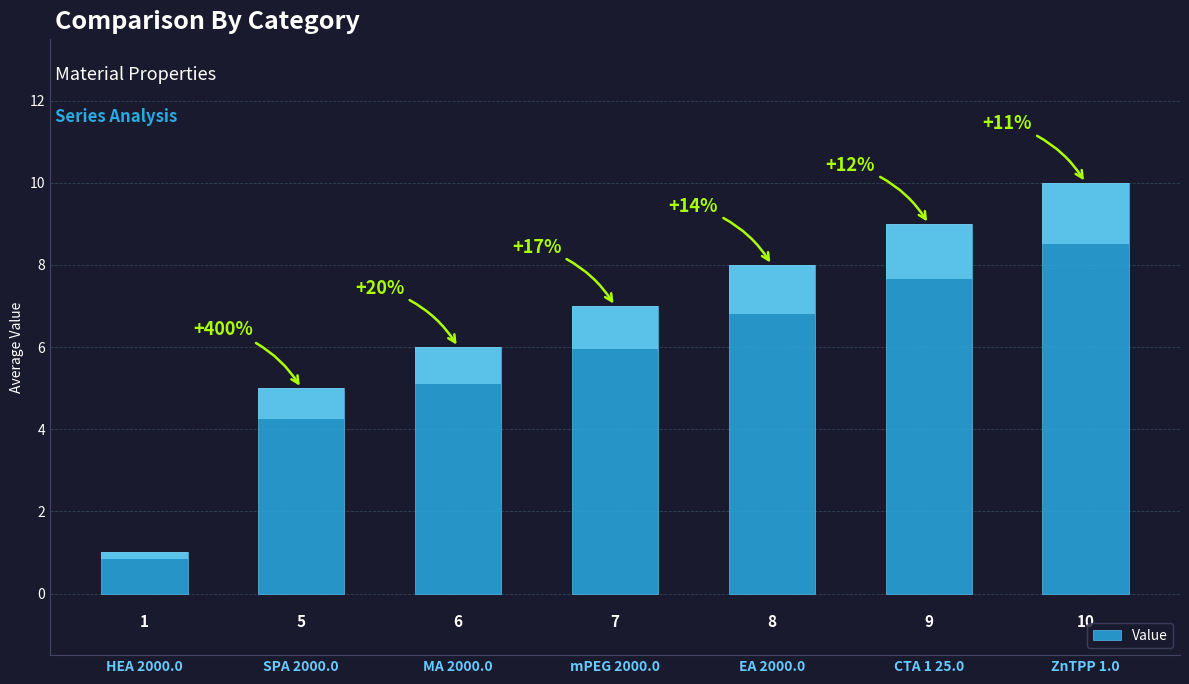

Reading left to right, transcribe all the data shown in this chart.

HEA 2000.0=1	SPA 2000.0=5	MA 2000.0=6	mPEG 2000.0=7	EA 2000.0=8	CTA 1 25.0=9	ZnTPP 1.0=10